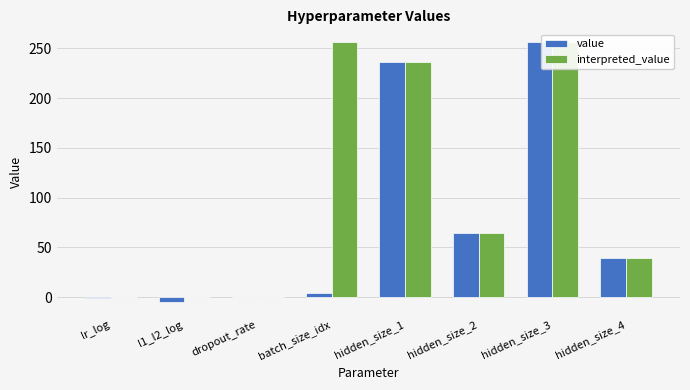

Which series has the largest range (max minus min)?

value